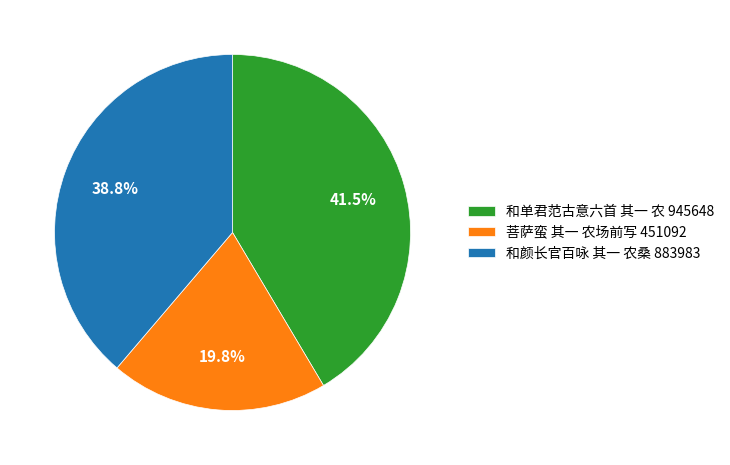

Does 和单君范古意六首 其一 农 represent more than half of the total?

No